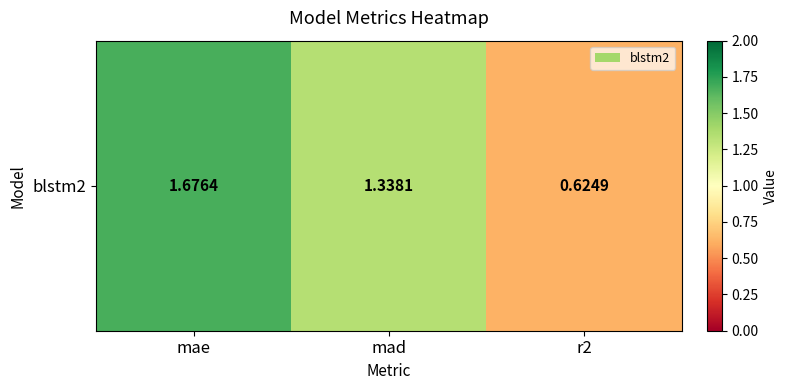

At which label is the value closest to 1?

mad